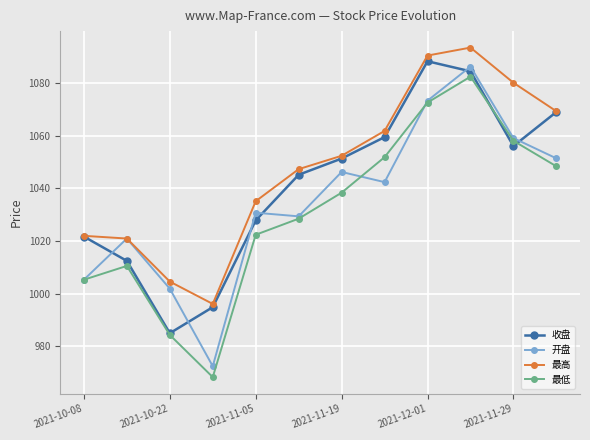

Which series has the largest total across all categories?

最高